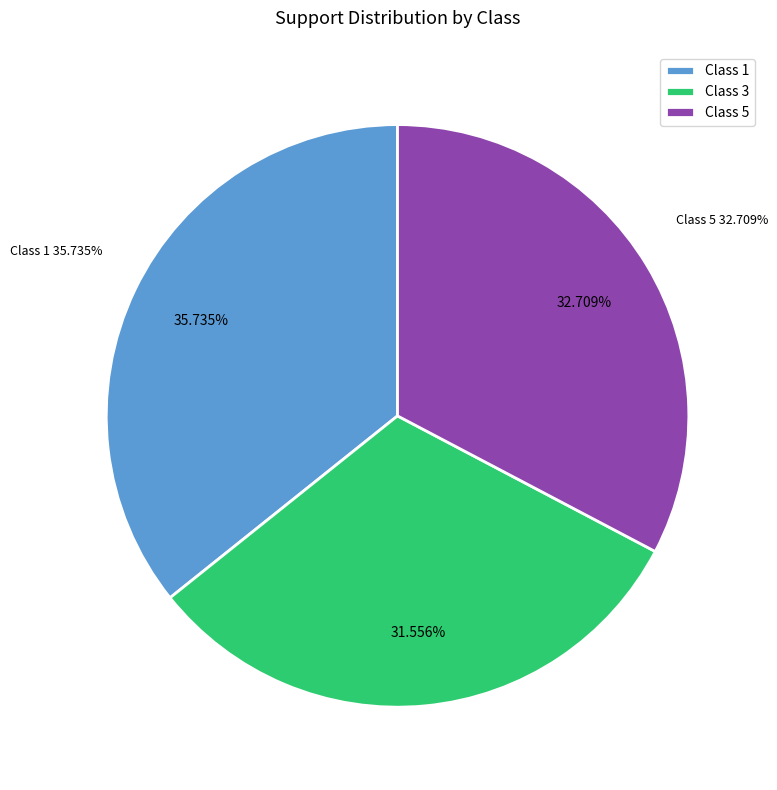

How many slices are in this pie chart?

3